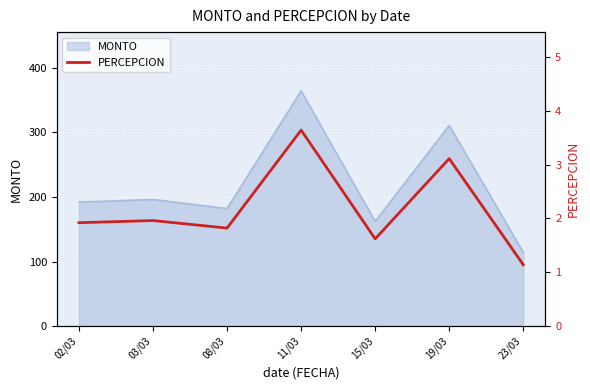

The value at 23/03 is 1.1. True or false?

True